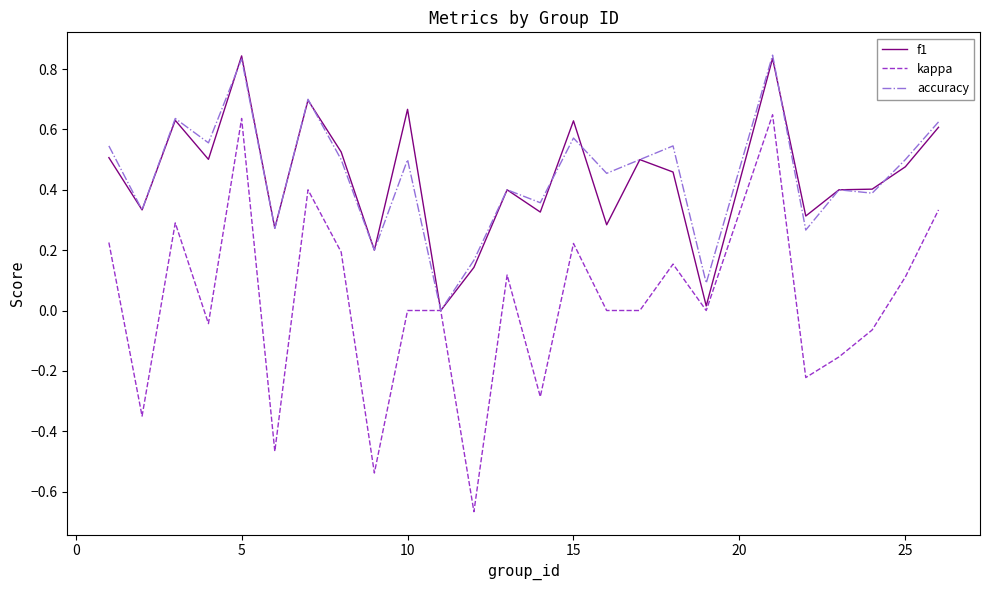

Which series has the widest spread of values?

kappa